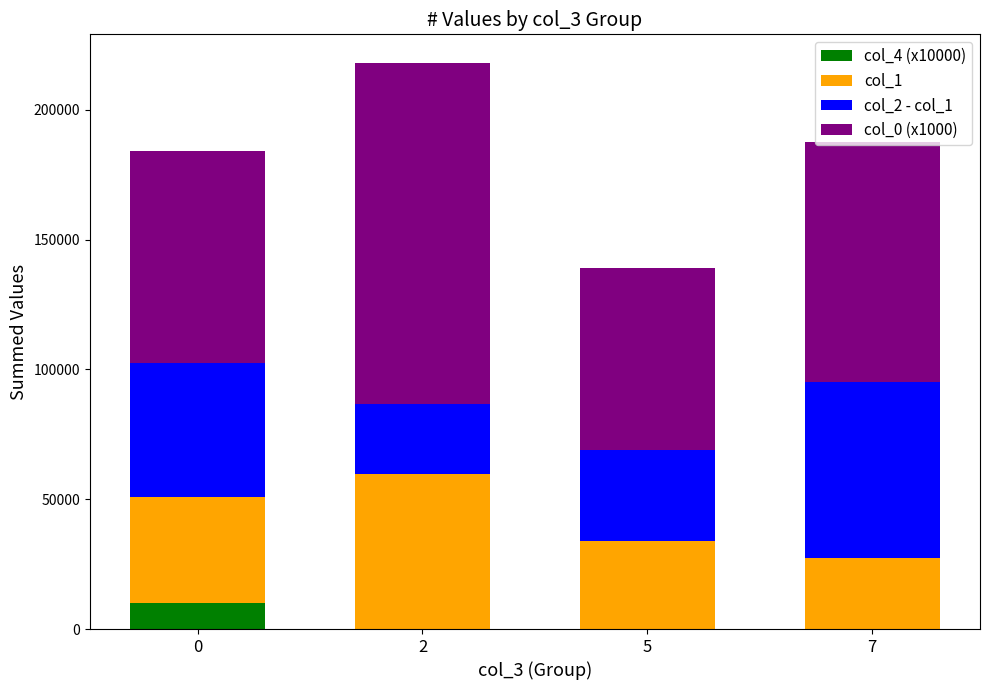

What is the maximum value for col_4 (x10000)?

10000.0